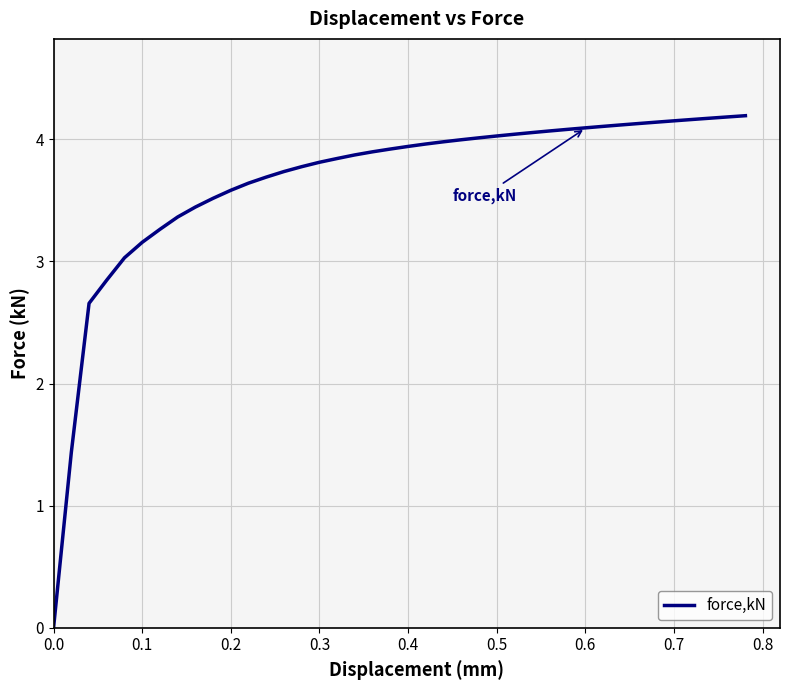

What is the difference between the maximum and minimum values?

4.2